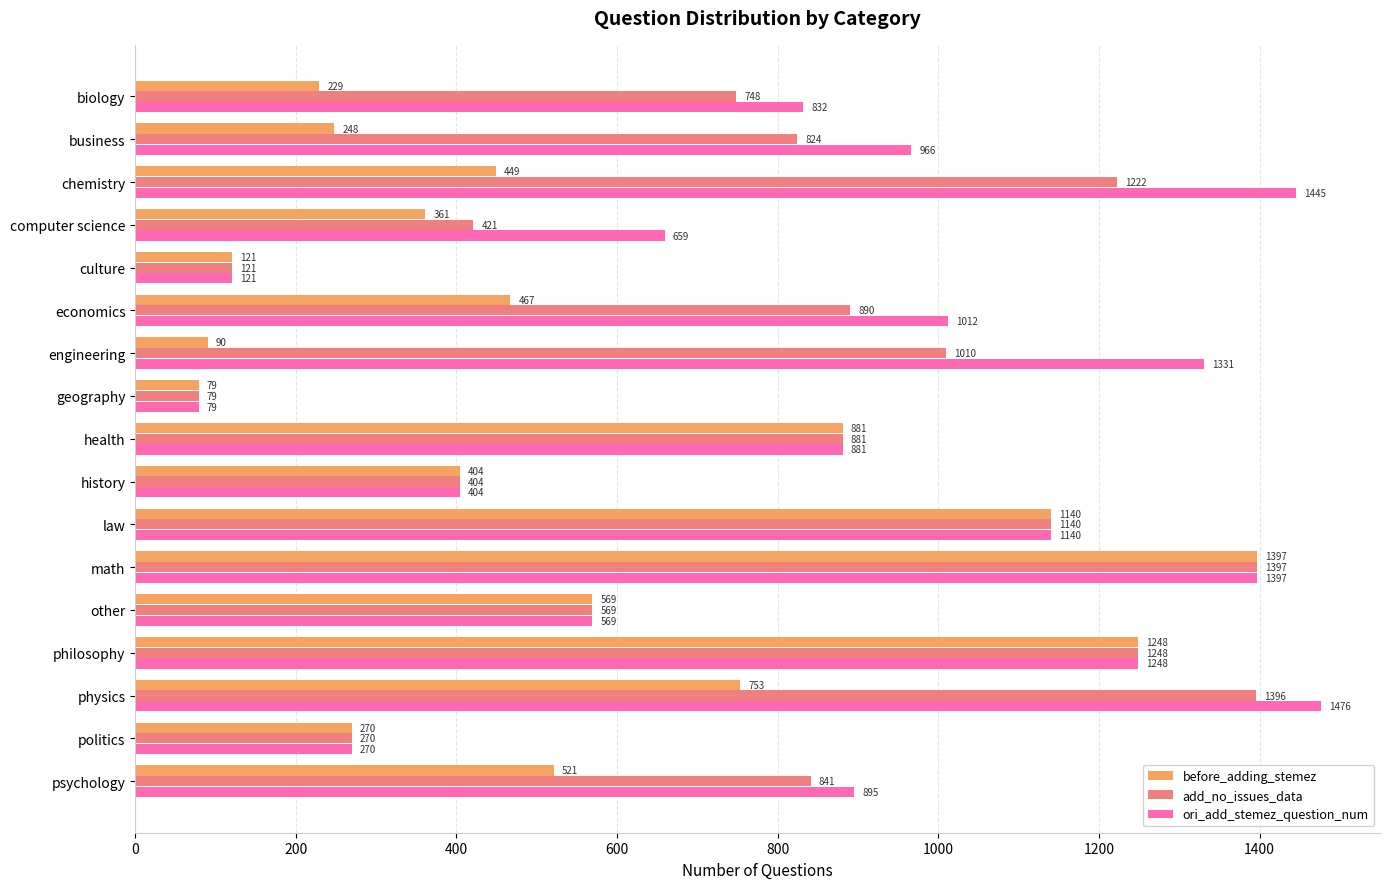

What is the smallest value displayed?

79